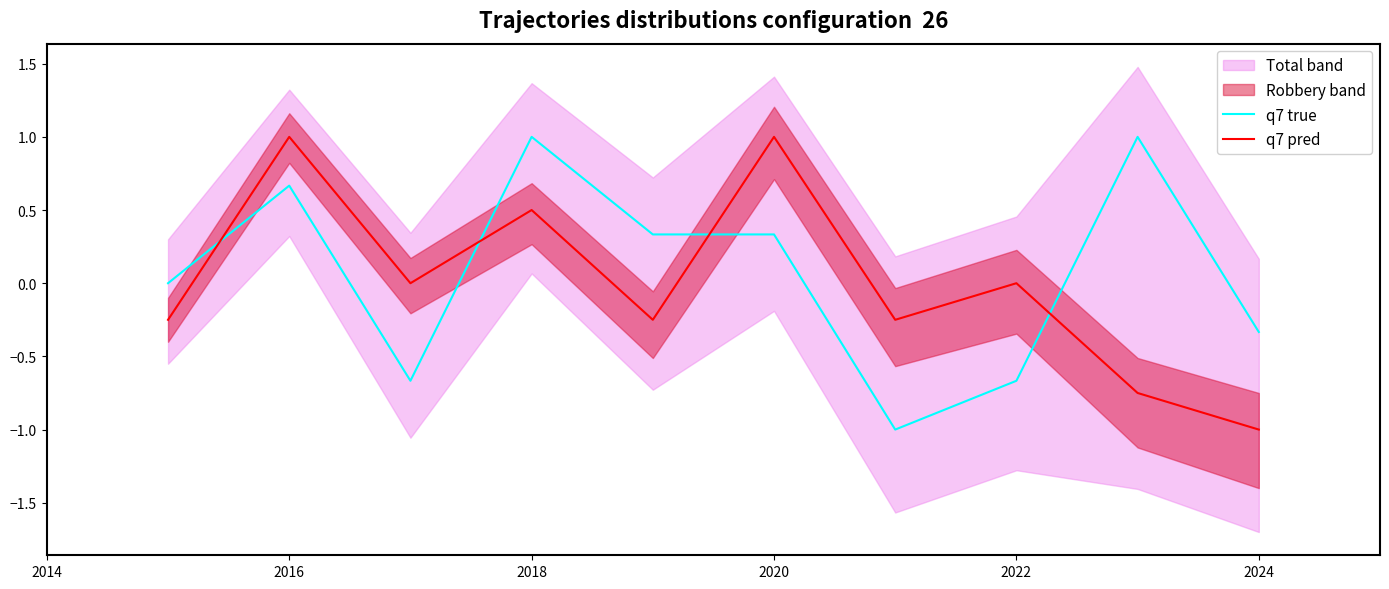

Which series ends up on top after the final intersection of q7 true and q7 pred?

q7 true